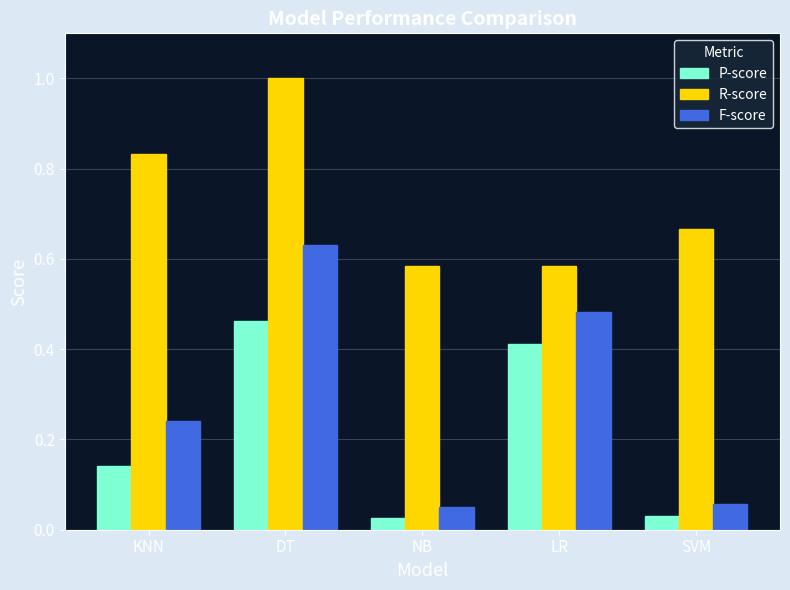

The value of F-score at DT is 0.4. True or false?

False